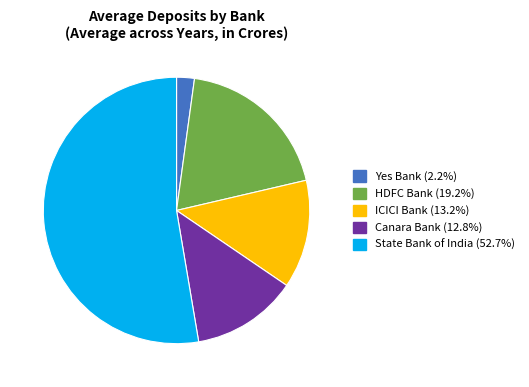

Do State Bank of India and HDFC Bank together represent more than half of the pie?

Yes